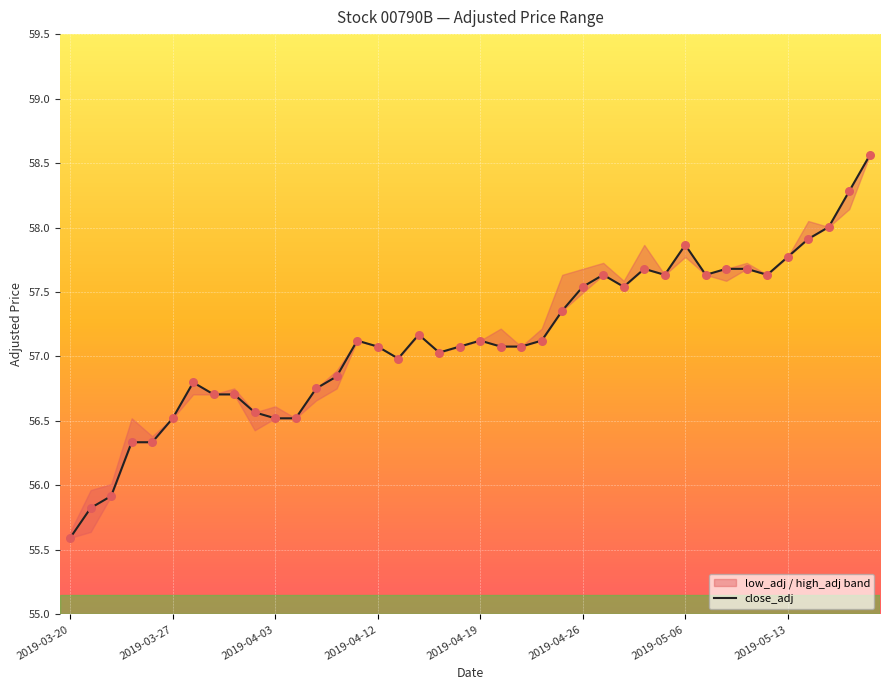

Between 34 and 31, which is larger?

34